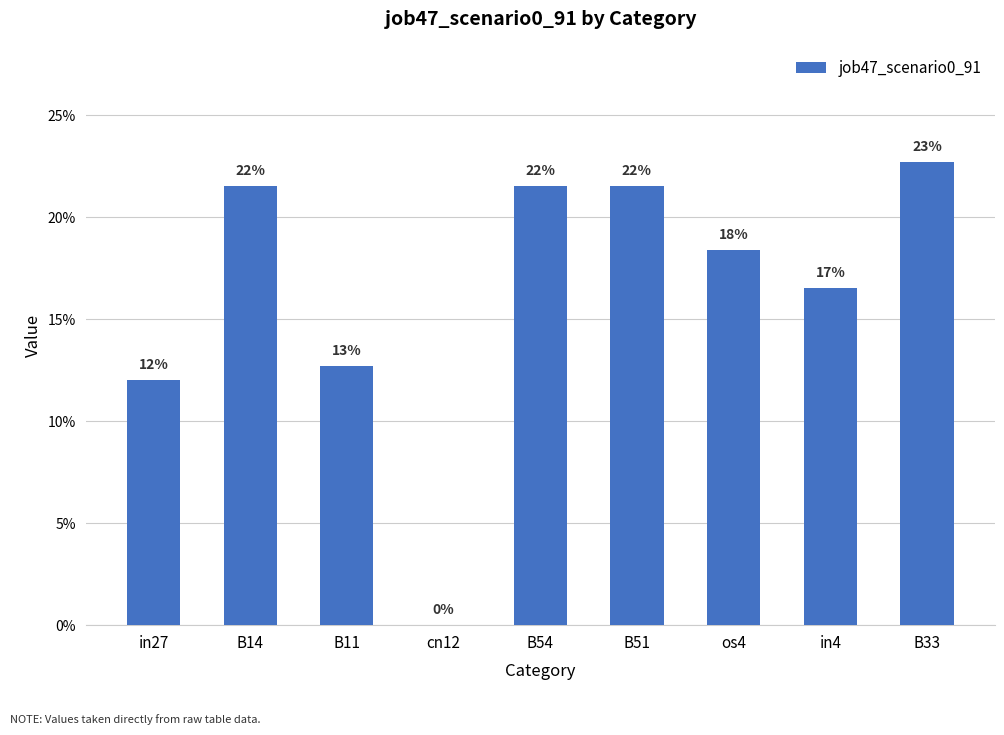

Rank the categories by value from highest to lowest.

B33, B14, B54, B51, os4, in4, B11, in27, cn12